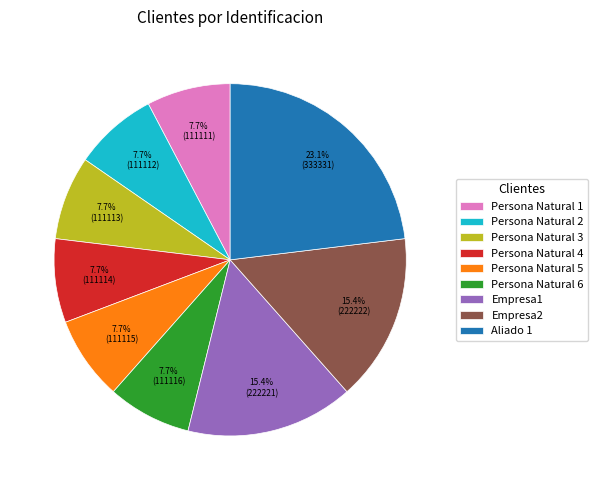

To the nearest percent, what is the difference between the Persona Natural 3 and Empresa1 slice percentages?

8%